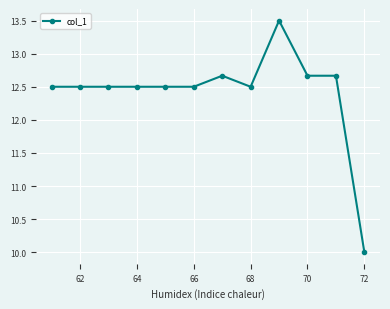

What is the difference between the maximum and minimum values?

3.5